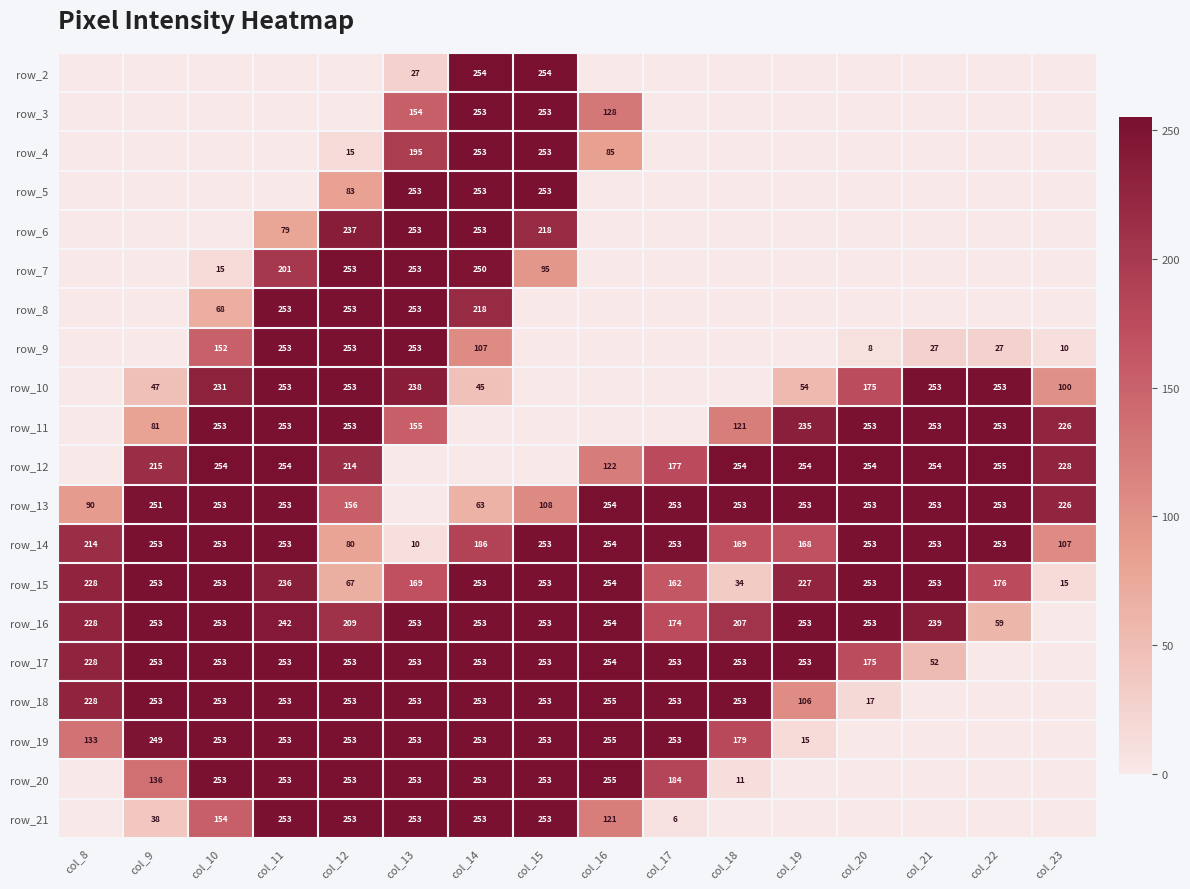

Count the number of categories in the chart.

16